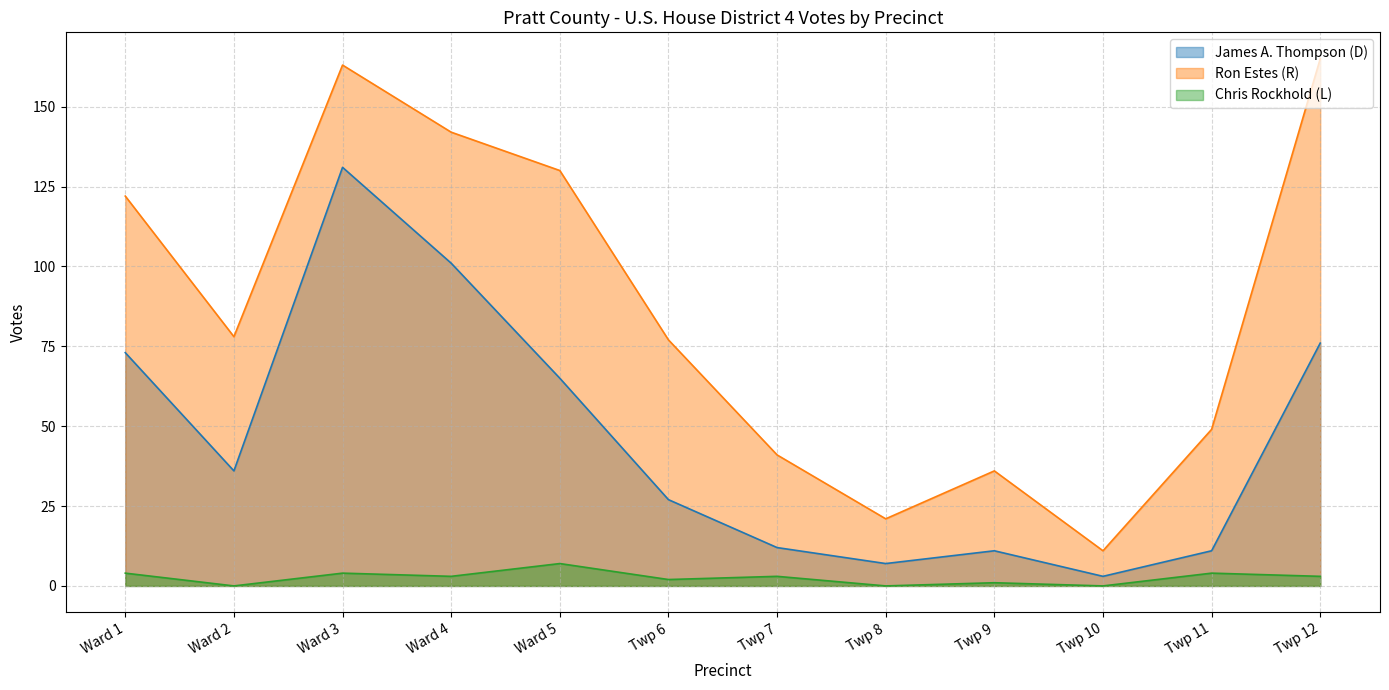

What is the spread (max minus min) of values at Twp 8?

21